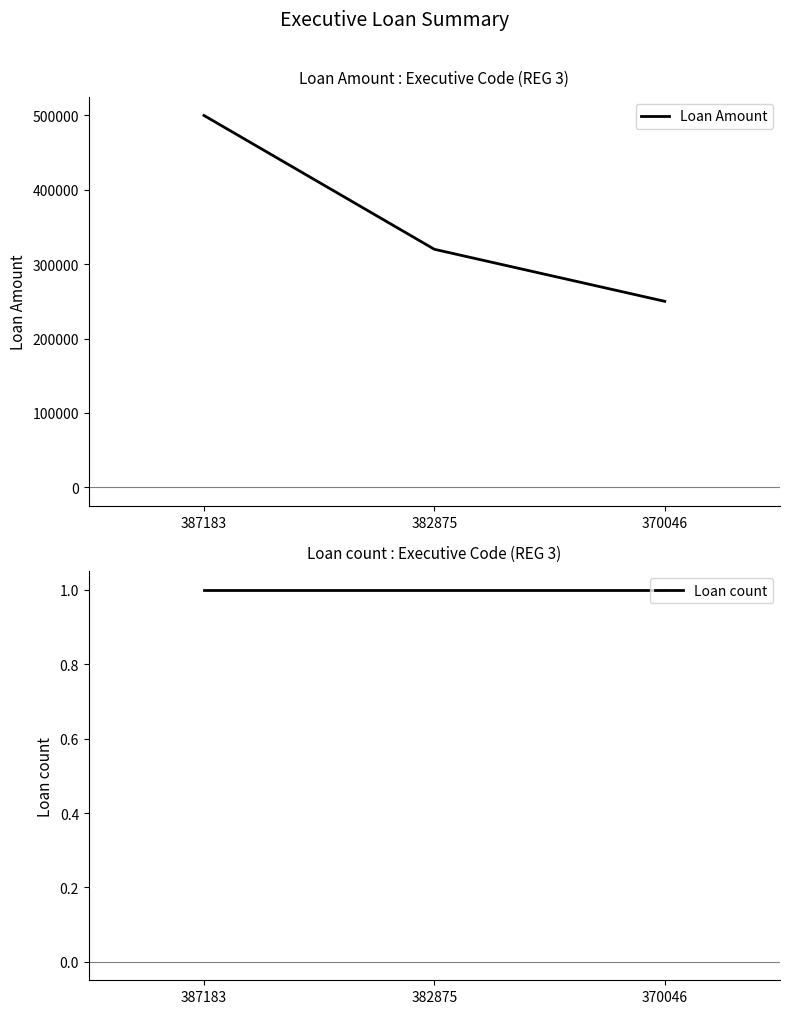

Where is Loan count nearest to the value 1?

387183